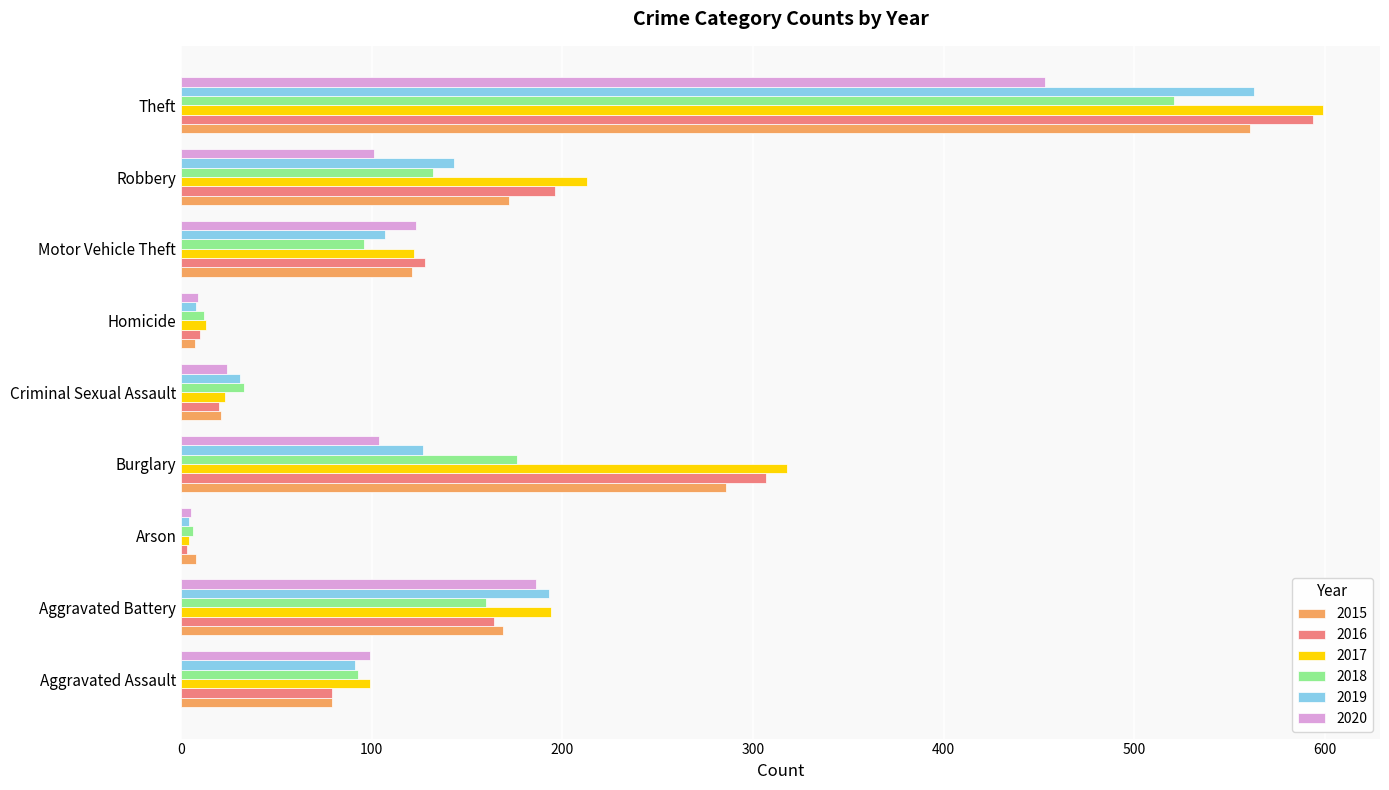

What is the smallest value displayed?

3